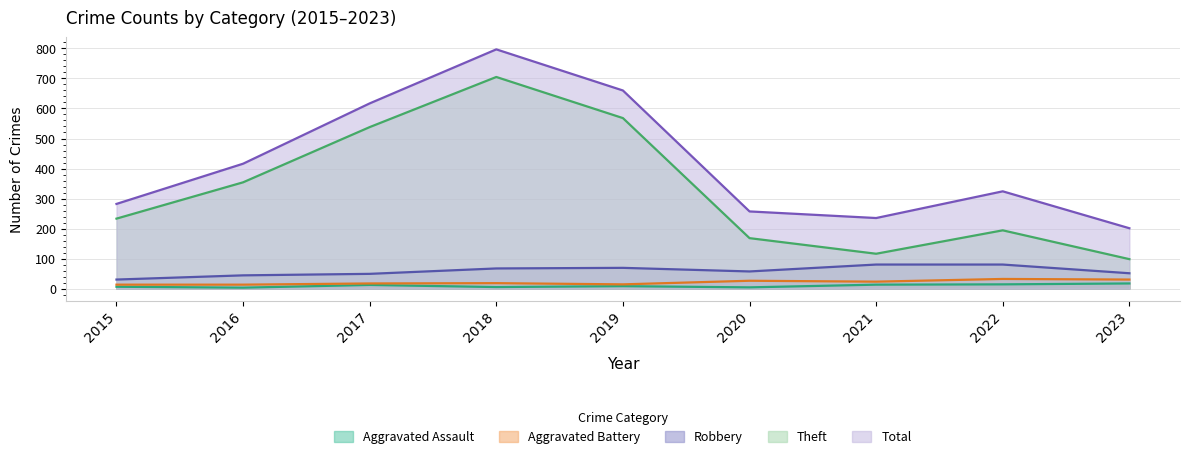

Reading left to right, what are all the values shown in this chart?

Aggravated Assault: 2015=6	2016=3	2017=12	2018=5	2019=8	2020=4	2021=13	2022=14	2023=17
Aggravated Battery: 2015=13	2016=13	2017=17	2018=18	2019=14	2020=26	2021=23	2022=32	2023=30
Robbery: 2015=30	2016=44	2017=49	2018=67	2019=69	2020=57	2021=80	2022=80	2023=51
Theft: 2015=233	2016=354	2017=538	2018=705	2019=568	2020=168	2021=116	2022=194	2023=98
Total: 2015=282	2016=416	2017=617	2018=797	2019=660	2020=257	2021=235	2022=324	2023=201